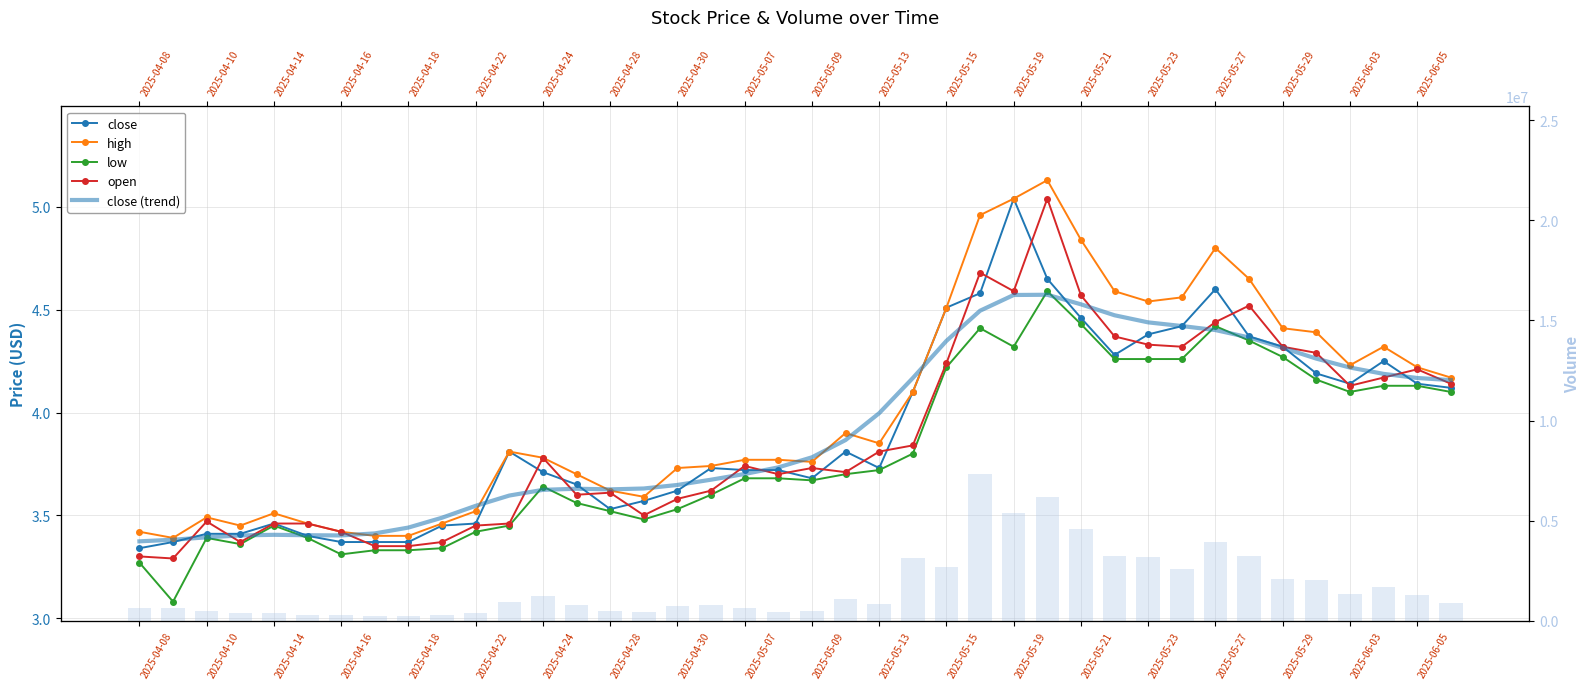

How many bars are there in each group?

6